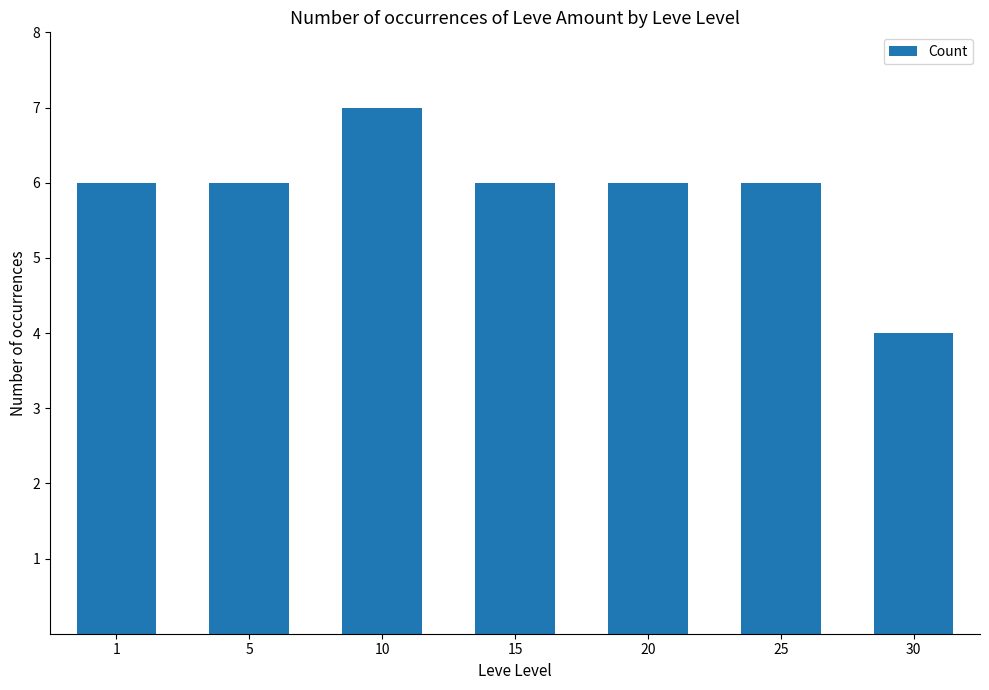

Count the number of categories in the chart.

7